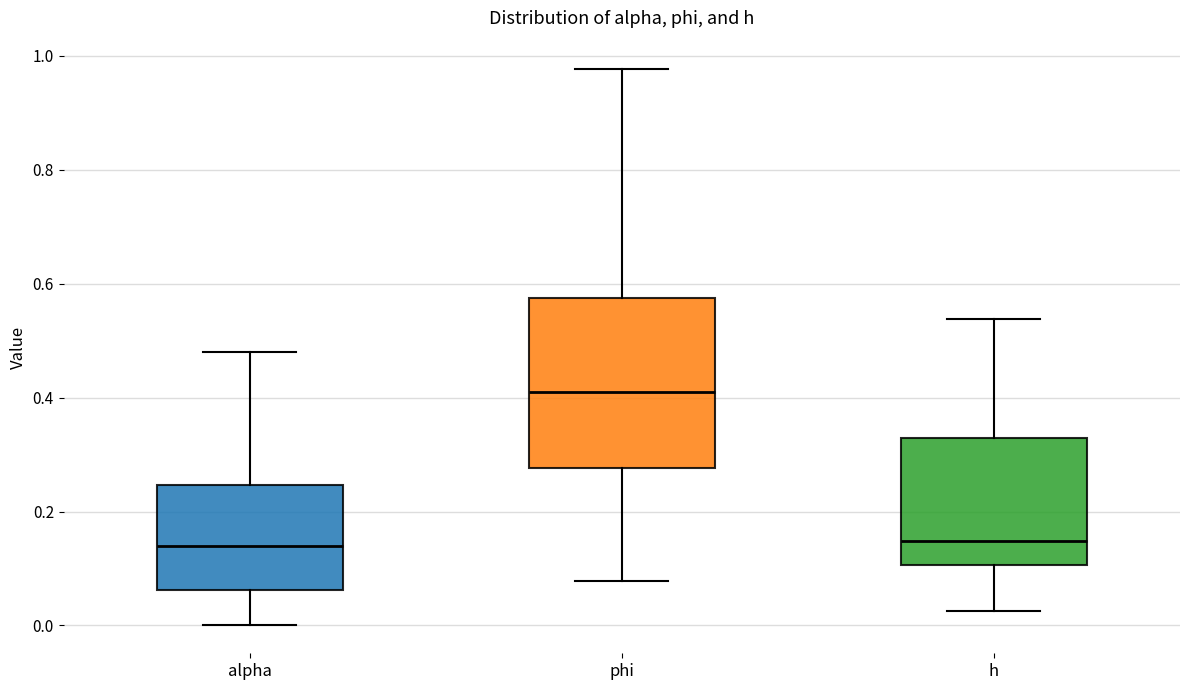

Reading left to right, transcribe this box plot: for each box, give where its median line is, the range the box spans, and where its two whiskers end, as read against the y-axis. The values are not printed on the chart, so give them approximately, as read against the axis.

alpha: median 0.14, box 0.06 to 0.24, whiskers 0.00 to 0.48
phi: median 0.40, box 0.28 to 0.58, whiskers 0.08 to 0.98
h: median 0.14, box 0.10 to 0.32, whiskers 0.02 to 0.54